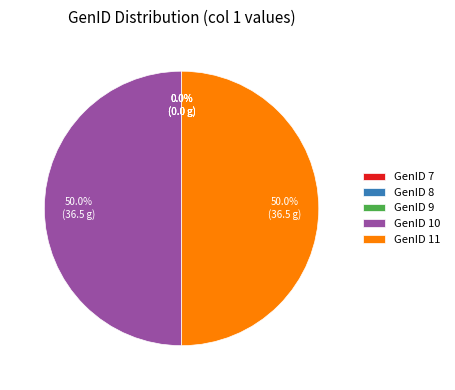

Which has a higher value, GenID 11 or GenID 8?

GenID 11